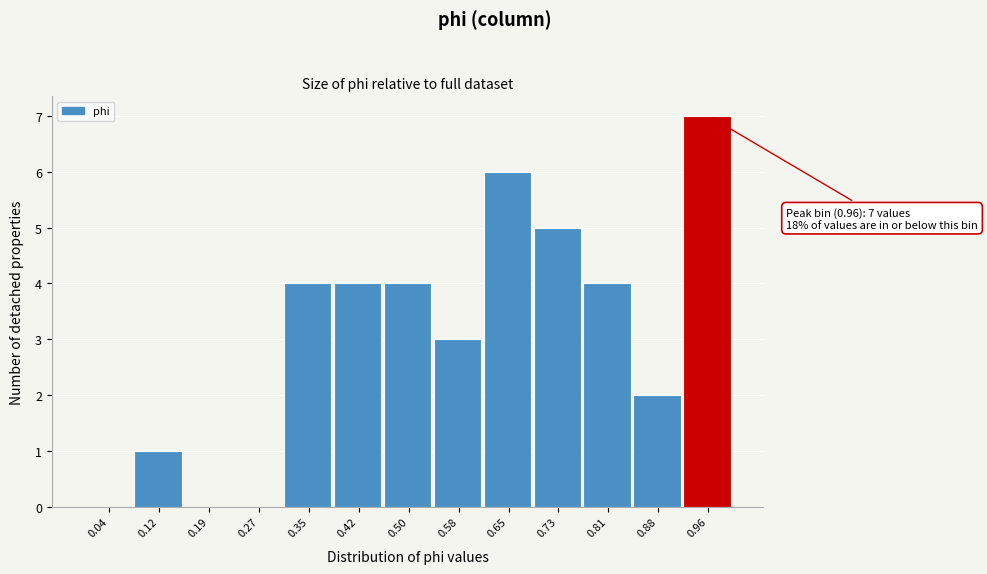

Over which range of the x-axis is the bar tallest?

0.92 to 1.00